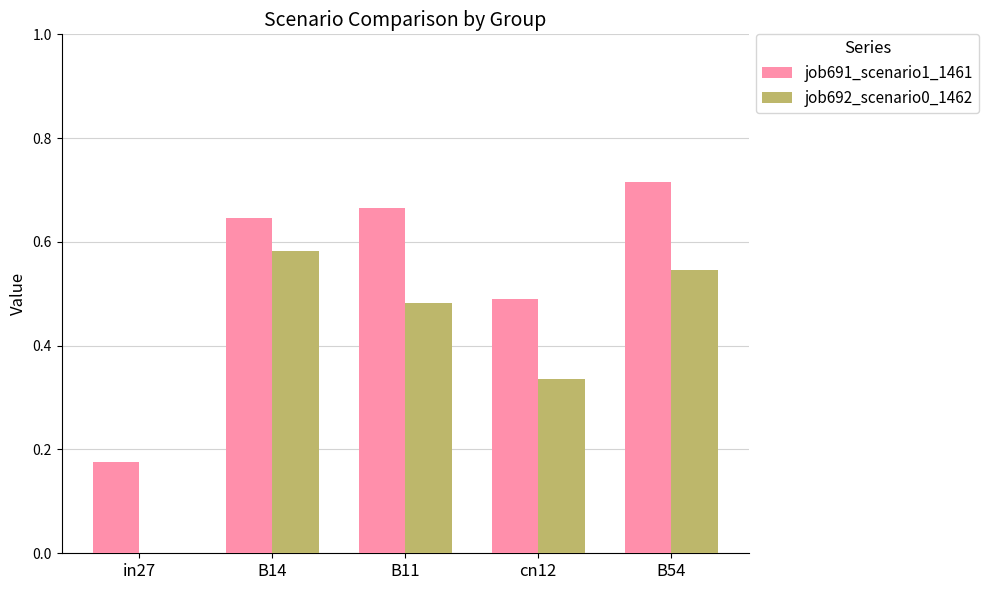

Which series changed the most between in27 and B14?

job692_scenario0_1462